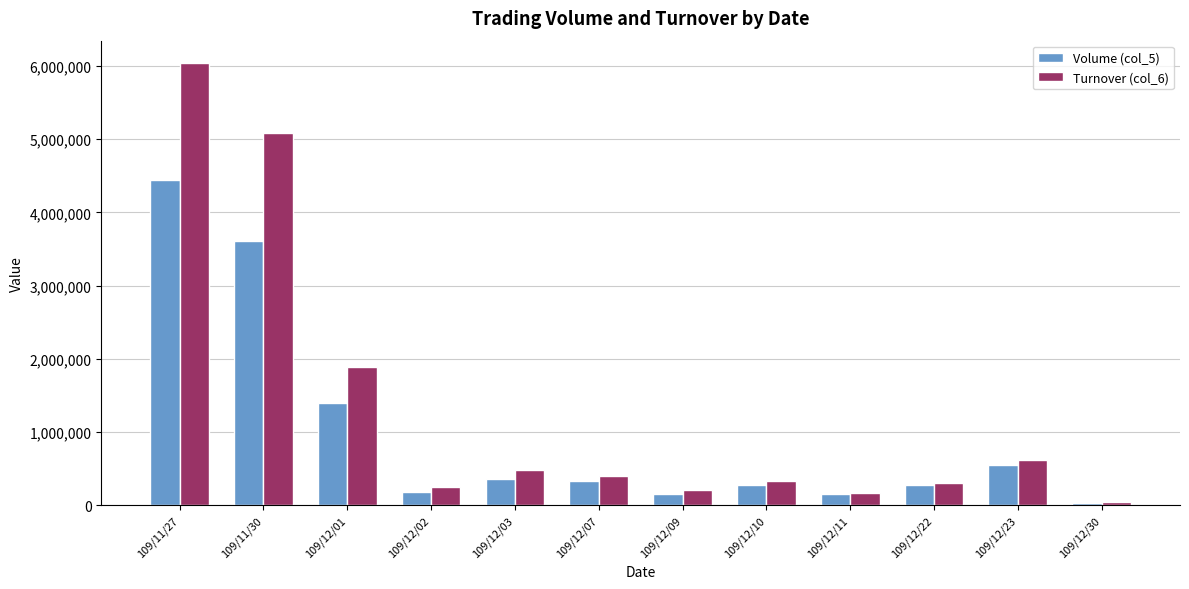

Is the value of Turnover (col_6) at 109/12/11 greater than the value of Volume (col_5) at 109/12/10?

No